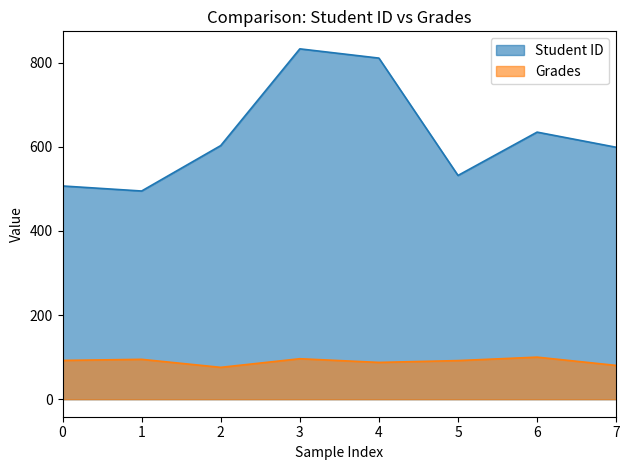

Which series has the largest total across all categories?

Student ID